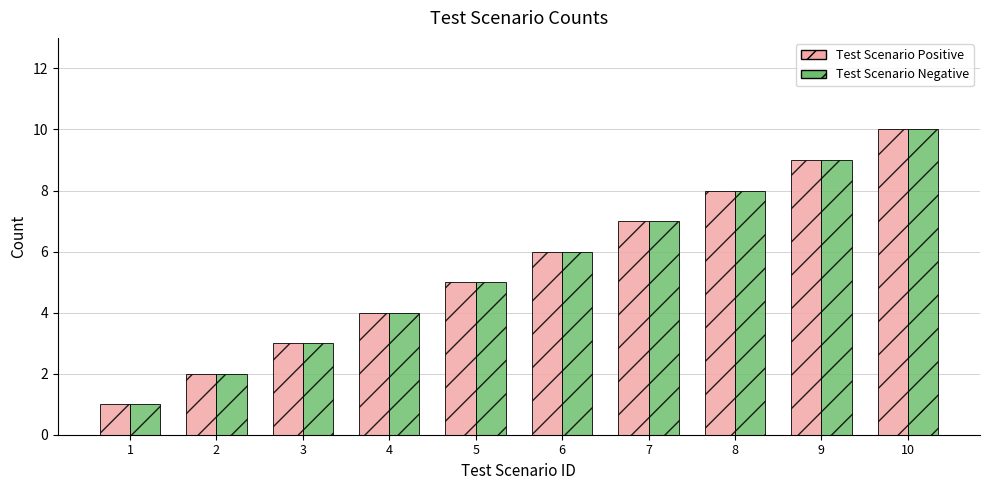

What is the difference between the maximum and minimum values in the Test Scenario Negative series?

9